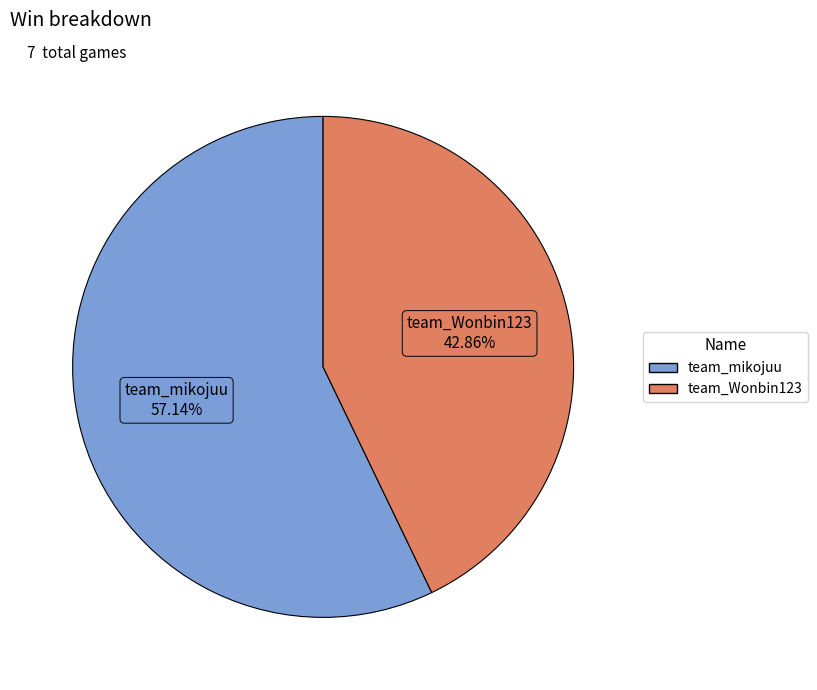

What is the largest slice in the pie chart?

team_mikojuu